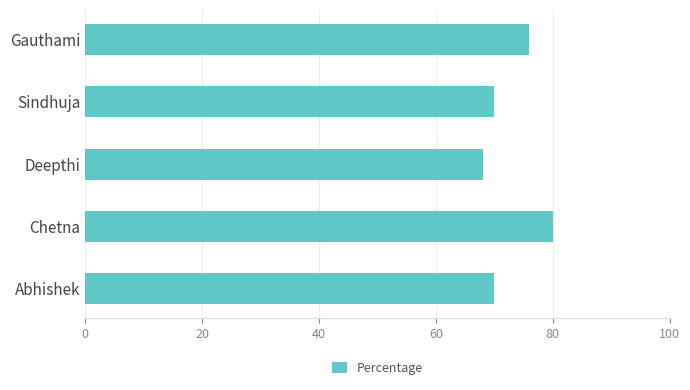

At which label is the value closest to 74?

Gauthami